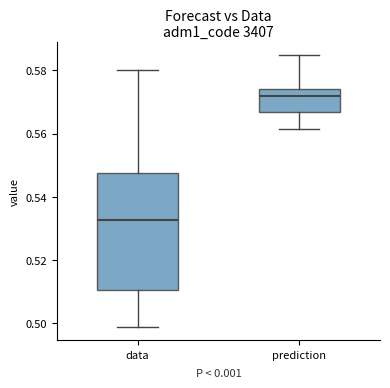

Where is the upper edge of the box for prediction on the y-axis? The values are not printed on the chart, so give them approximately, as read against the axis.

0.574